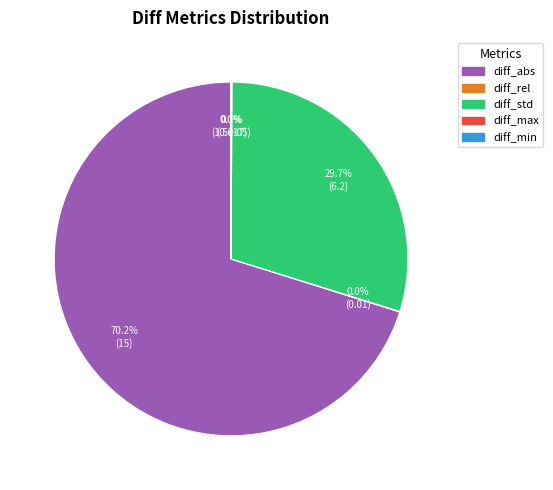

Is it true that diff_abs is 70% of the pie?

True